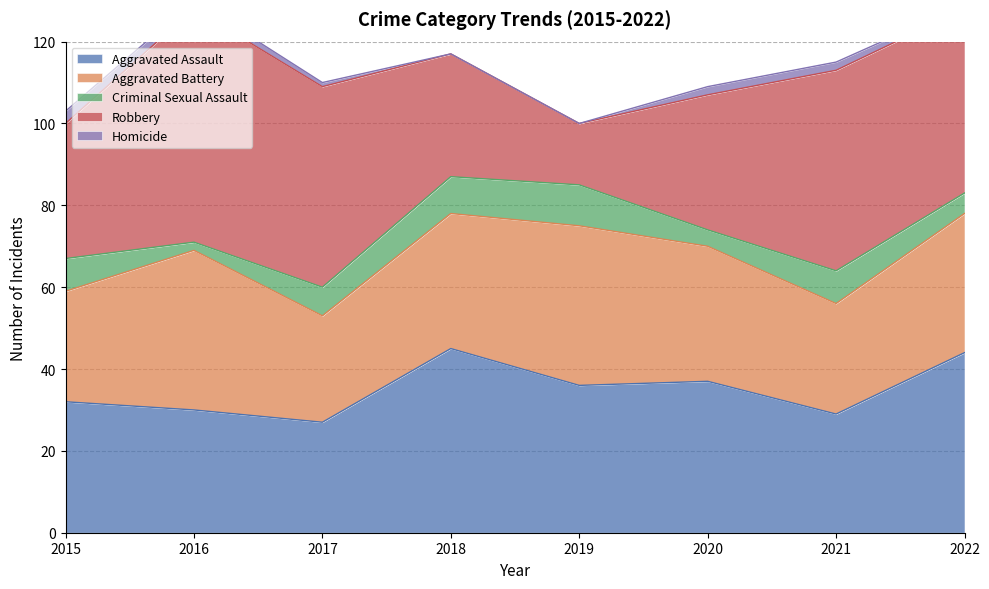

Which category has the highest value across all series?

2016